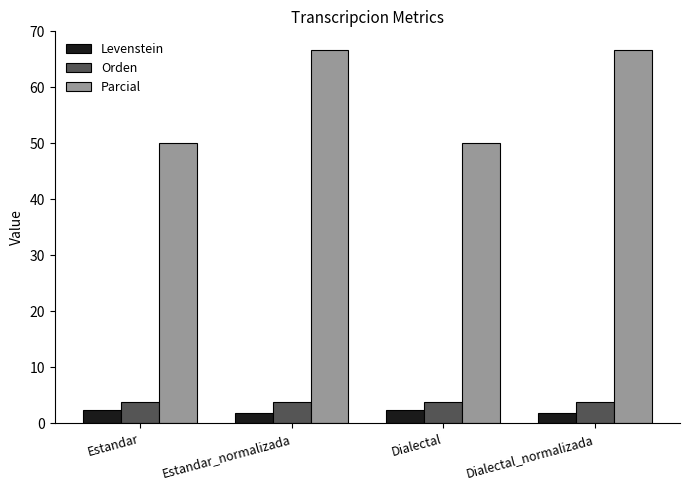

Is it true that Parcial equals 66.7 at Estandar_normalizada?

True